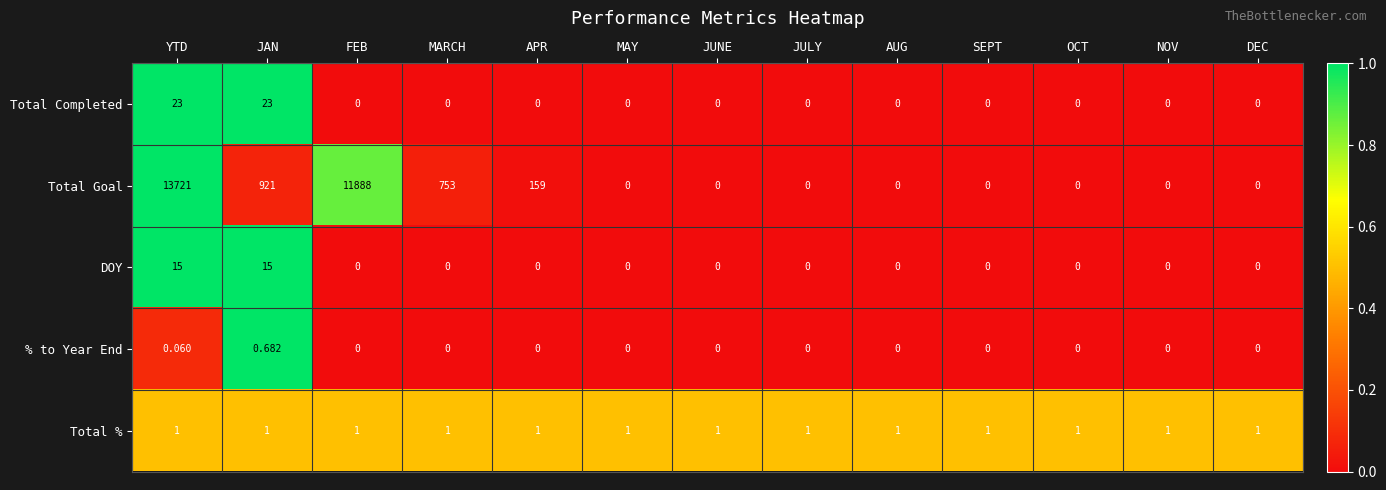

Rank the series by their maximum value, from lowest to highest.

% to Year End, Total %, DOY, Total Completed, Total Goal